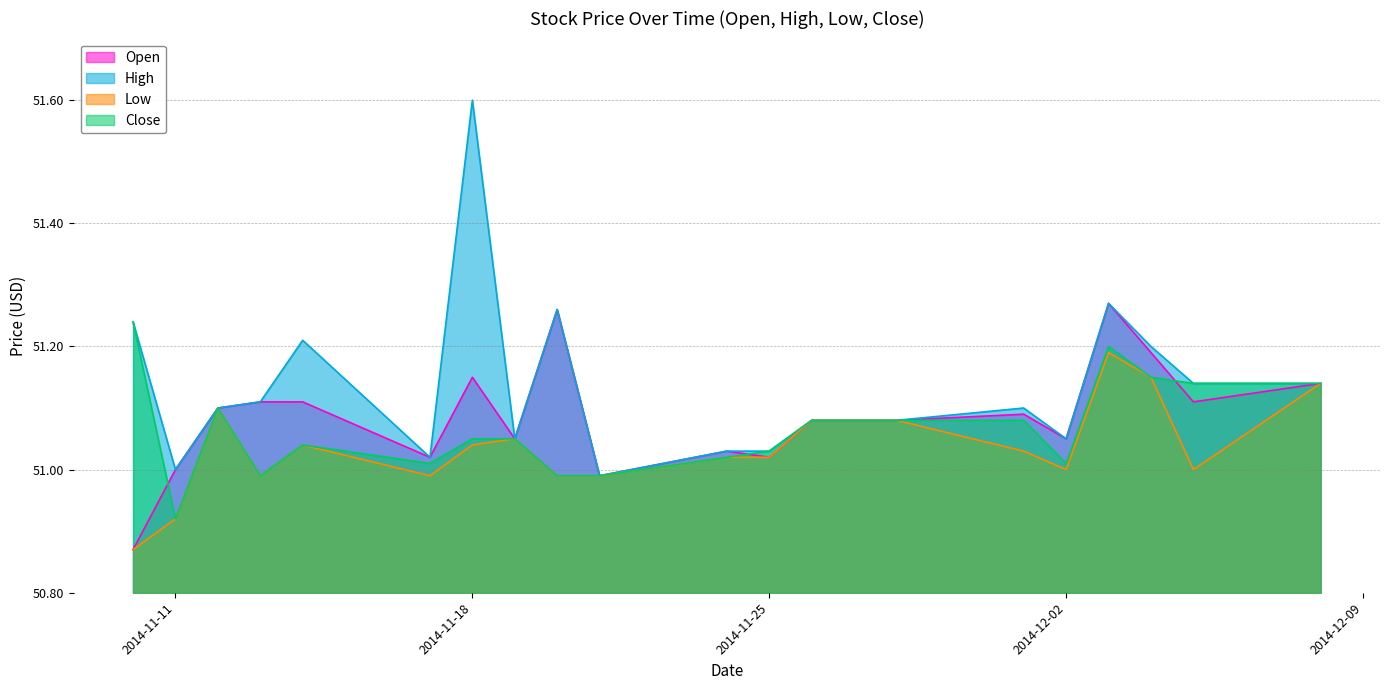

What is the sum of the Open values at 2014-11-14 and 2014-11-28?

102.2